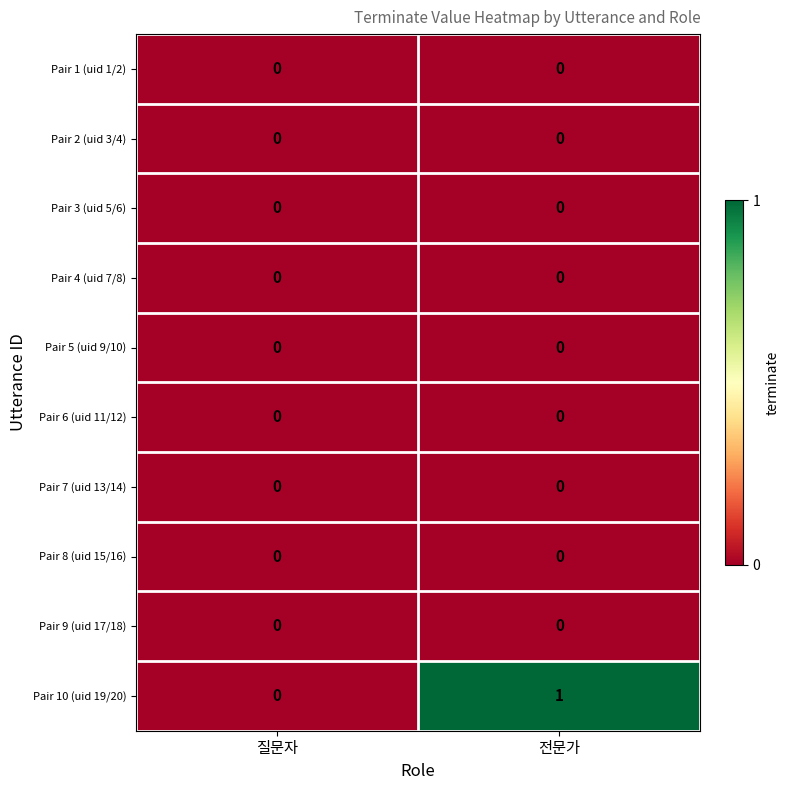

Which series has the widest spread of values?

Pair 10 (uid 19/20)